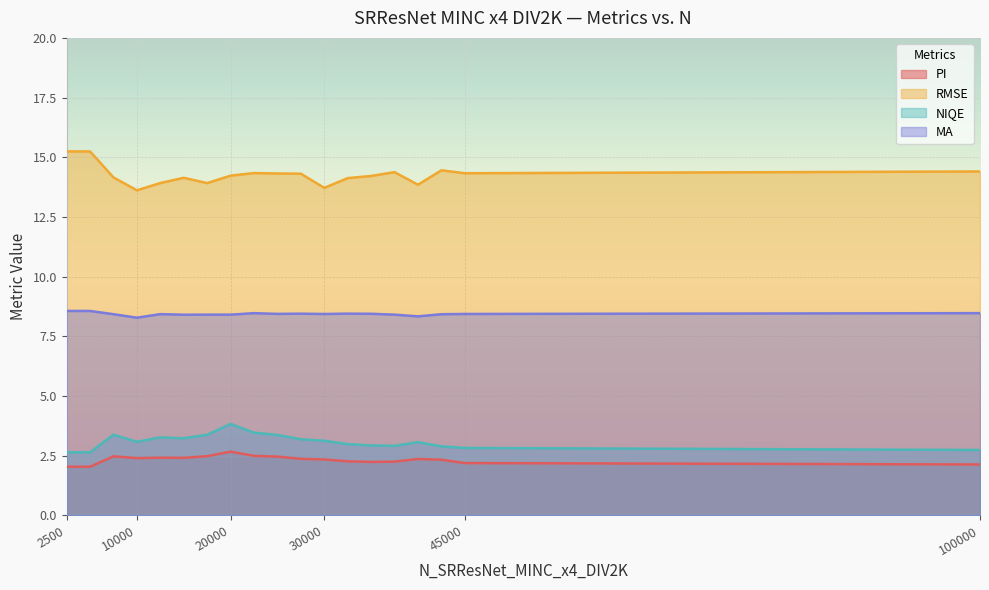

Which category has the lowest value across all series?

2500